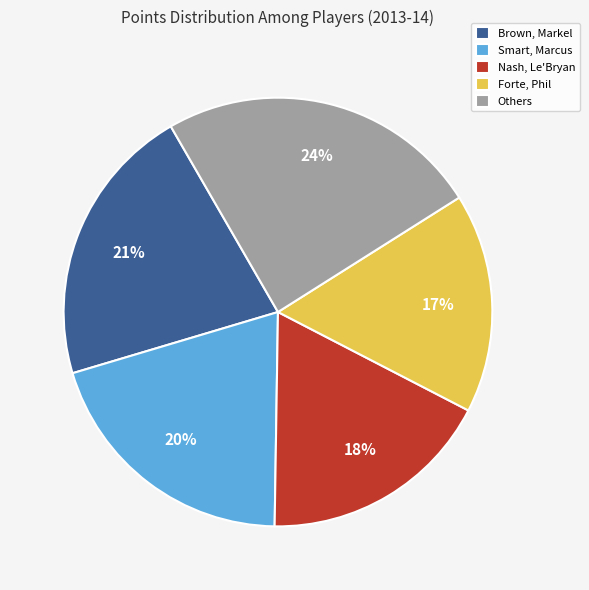

What is the ratio of the value at Forte, Phil to the value at Nash, Le'Bryan?

0.9